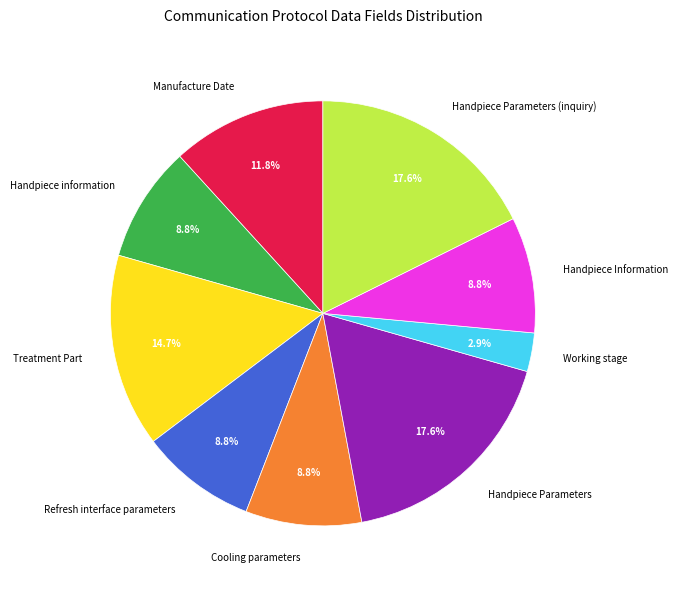

Between Handpiece Information and Working stage, which is larger?

Handpiece Information